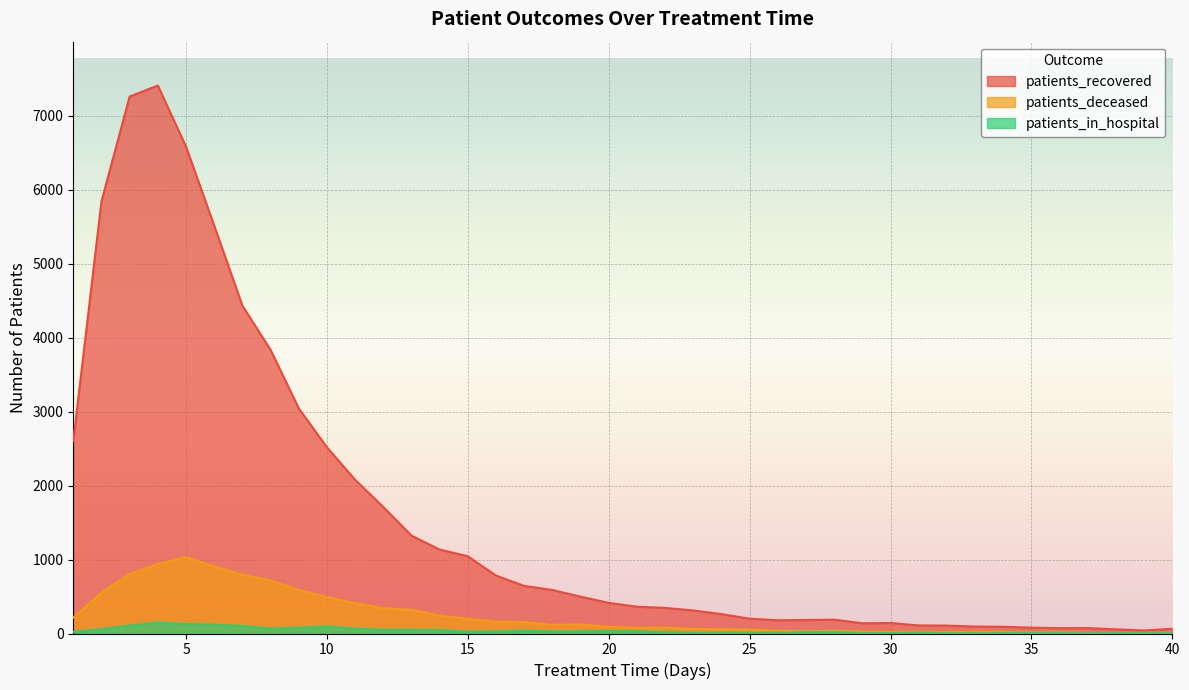

At how many categories does at least one series exceed 5932?

3